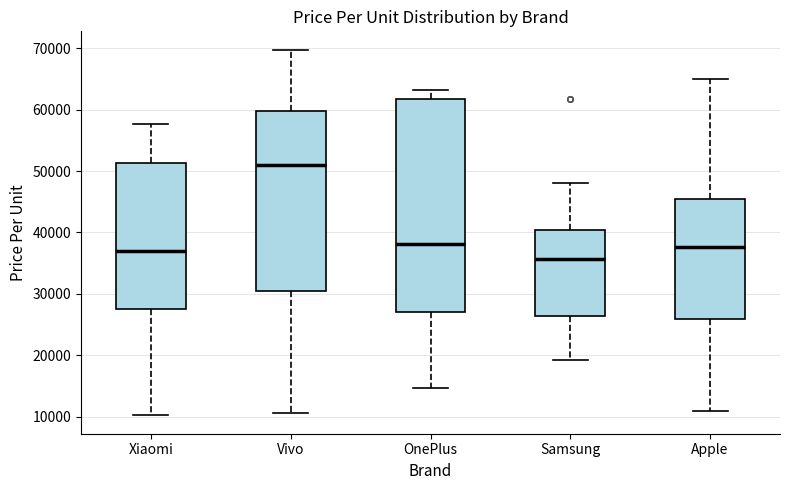

Reading left to right, transcribe this box plot: for each box, give where its median line is, the range the box spans, and where its two whiskers end, as read against the y-axis. The values are not printed on the chart, so give them approximately, as read against the axis.

Xiaomi: median 37000, box 28000 to 51000, whiskers 10000 to 58000
Vivo: median 51000, box 30000 to 60000, whiskers 11000 to 70000
OnePlus: median 38000, box 27000 to 62000, whiskers 15000 to 63000
Samsung: median 36000, box 26000 to 40000, whiskers 19000 to 48000
Apple: median 38000, box 26000 to 45000, whiskers 11000 to 65000